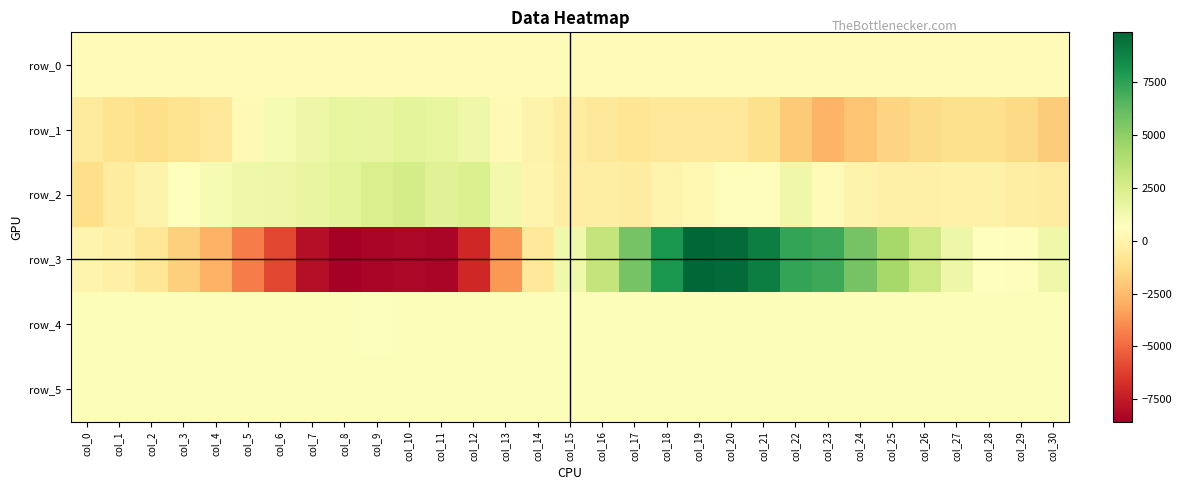

The row_3 series shows 2744.1 at col_17. True or false?

False